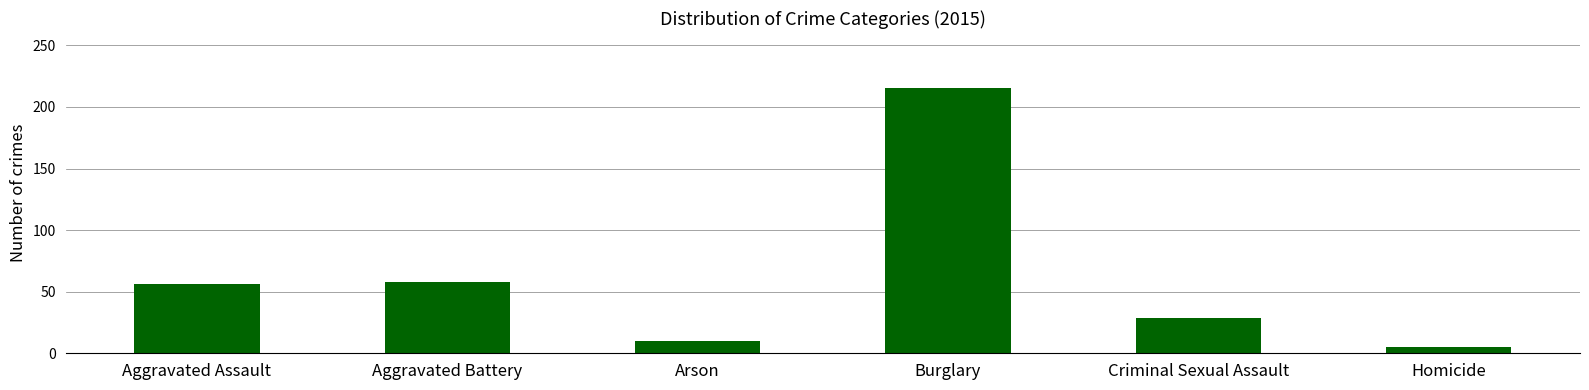

What is the change in value from Criminal Sexual Assault to Homicide?

-24